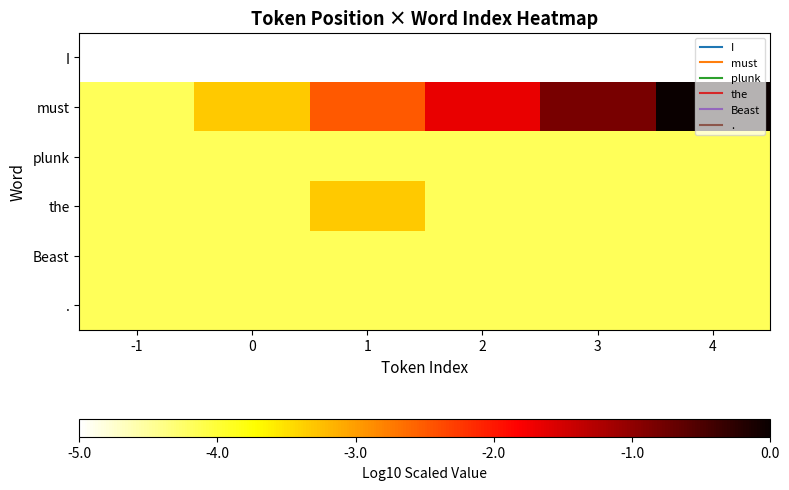

Reading right to left, what are all the values shown in this chart?

I: 4=-5.0	3=-5.0	2=-5.0	1=-5.0	0=-5.0	-1=-5.0
must: 4=0.0	3=-0.8	2=-1.7	1=-2.5	0=-3.3	-1=-4.2
plunk: 4=-4.2	3=-4.2	2=-4.2	1=-4.2	0=-4.2	-1=-4.2
the: 4=-4.2	3=-4.2	2=-4.2	1=-3.3	0=-4.2	-1=-4.2
Beast: 4=-4.2	3=-4.2	2=-4.2	1=-4.2	0=-4.2	-1=-4.2
.: 4=-4.2	3=-4.2	2=-4.2	1=-4.2	0=-4.2	-1=-4.2